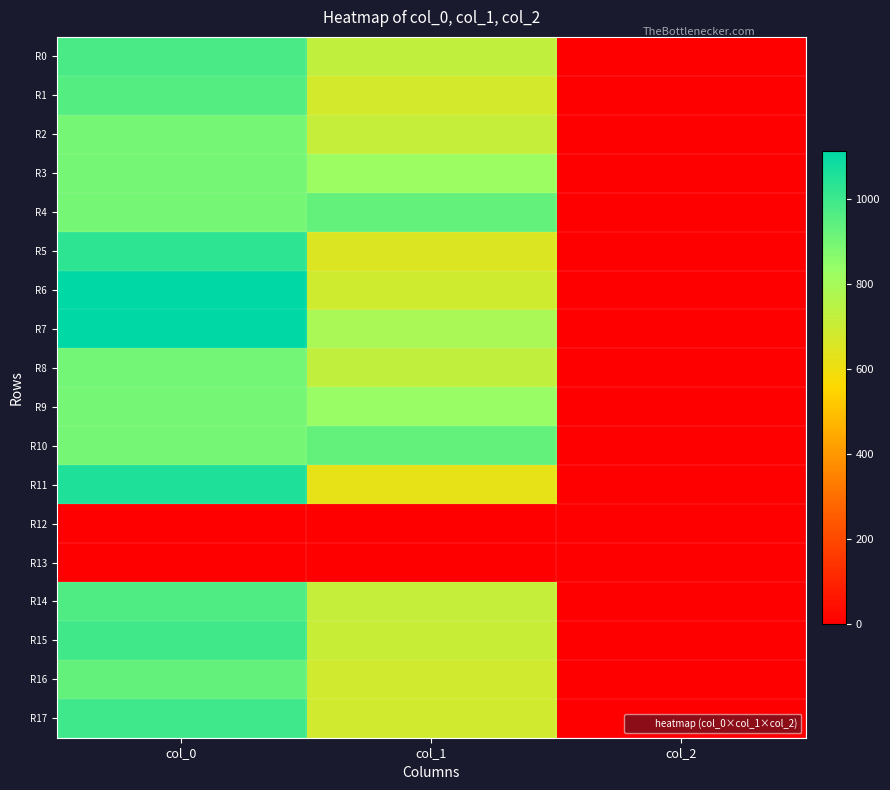

Rank the series by their maximum value, from lowest to highest.

R12, R13, R2, R3, R9, R8, R4, R10, R16, R1, R14, R0, R15, R17, R5, R11, R7, R6